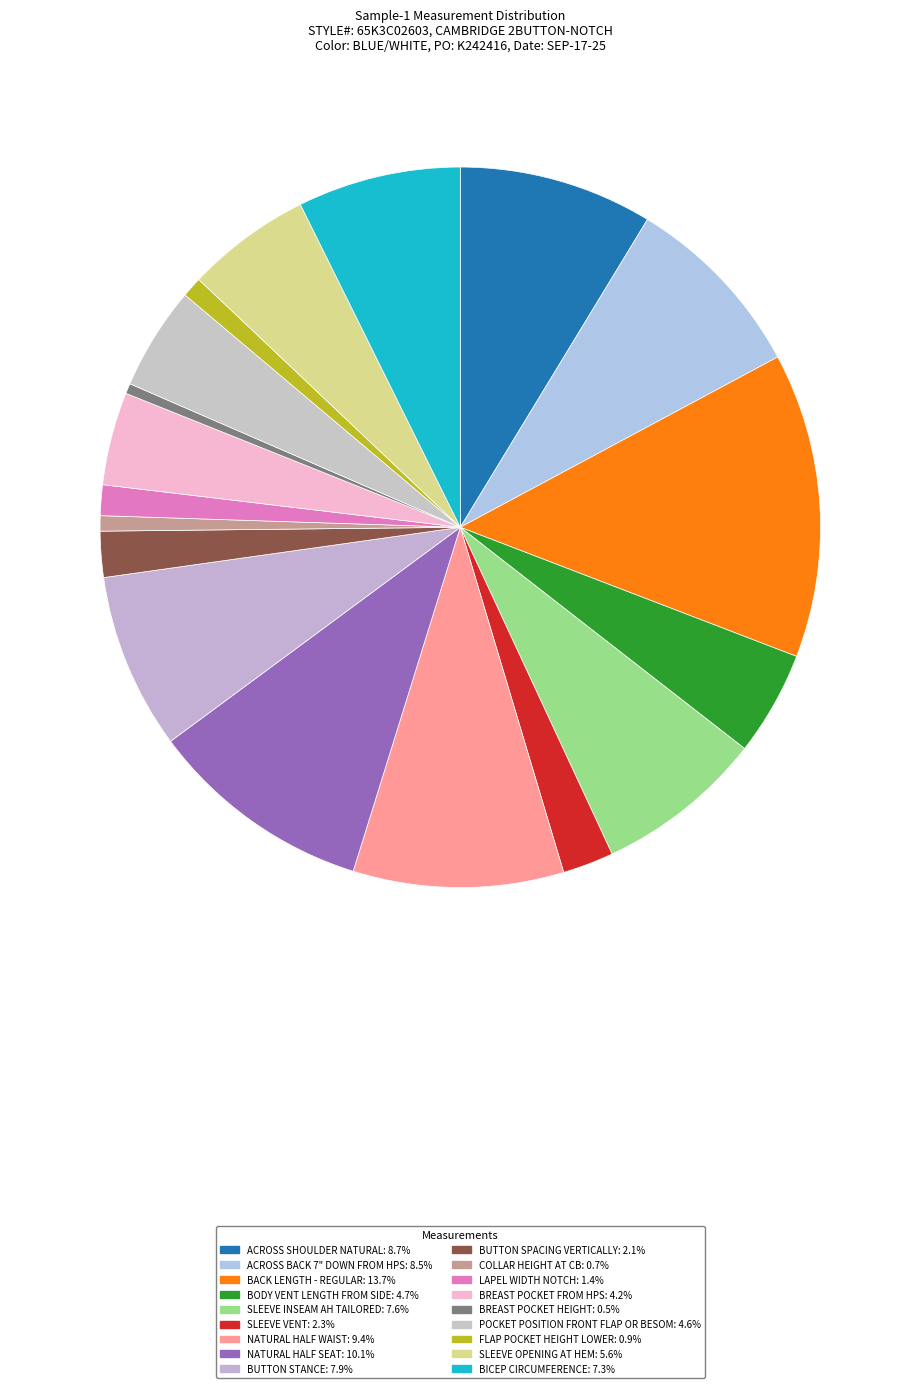

Combined, do BACK LENGTH - REGULAR and COLLAR HEIGHT AT CB account for over 50%?

No